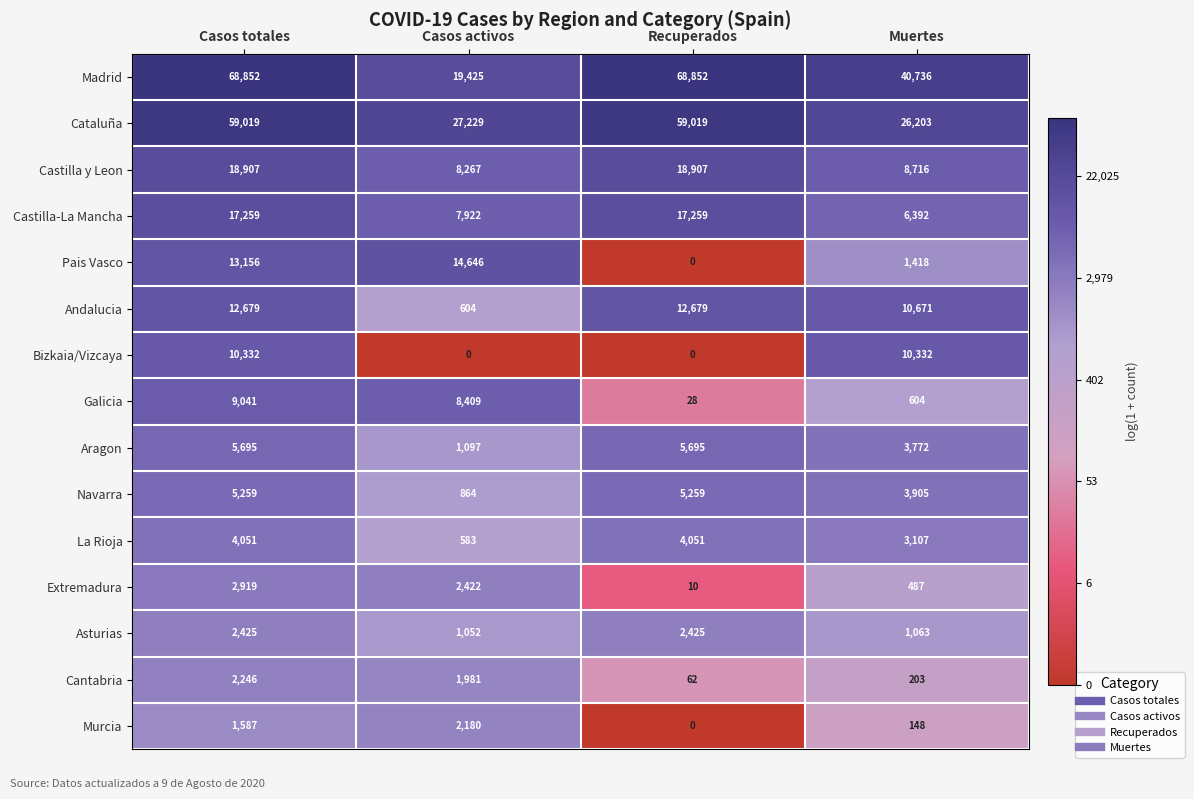

At how many categories does at least one series exceed 11?

4